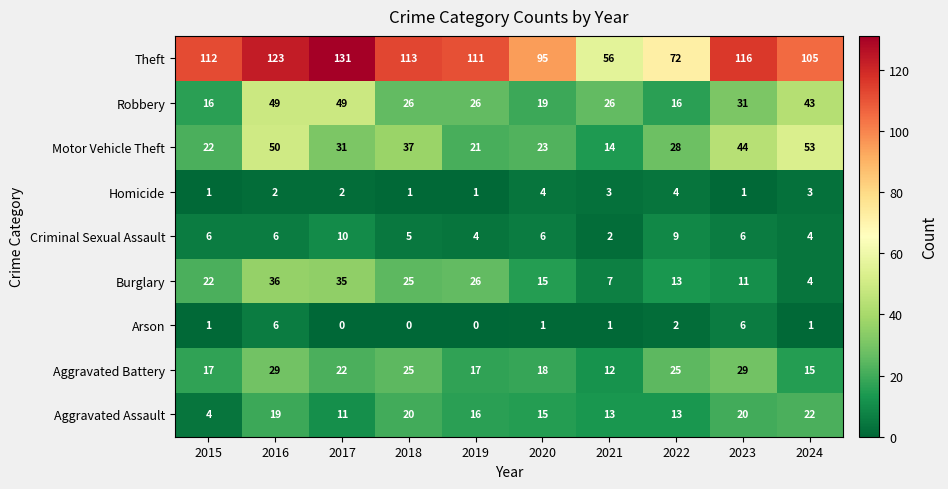

Count the number of data series in this chart.

9